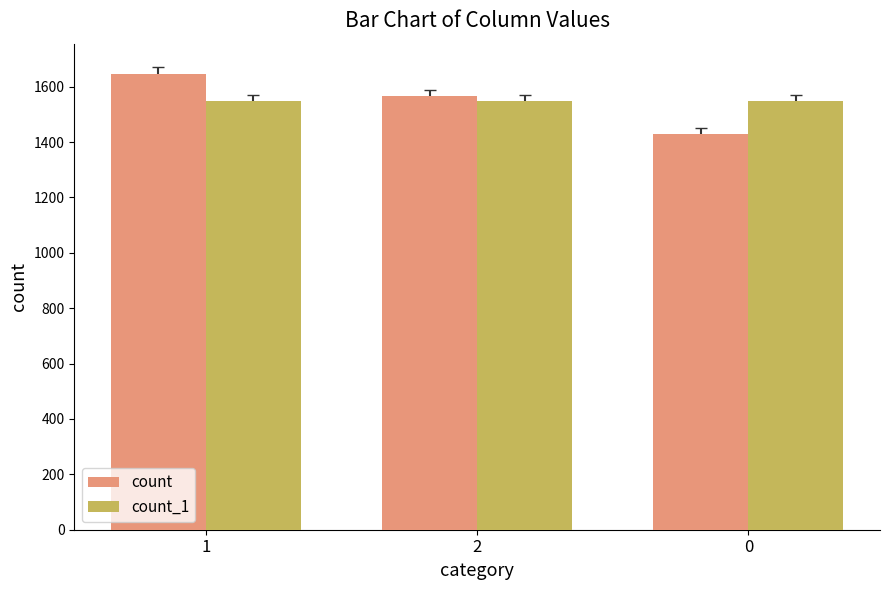

Are the bars grouped side by side (vs. stacked)?

Yes